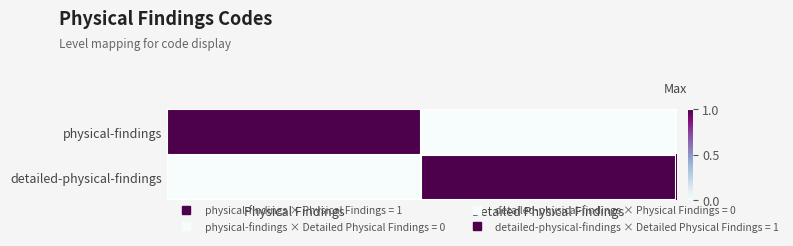

Which series has the largest total across all categories?

physical-findings